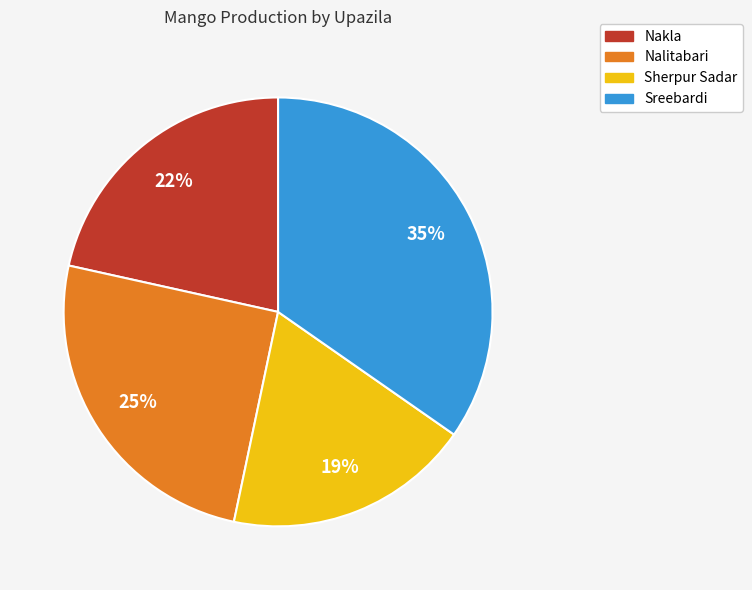

To the nearest percent, what is the average slice percentage?

25%